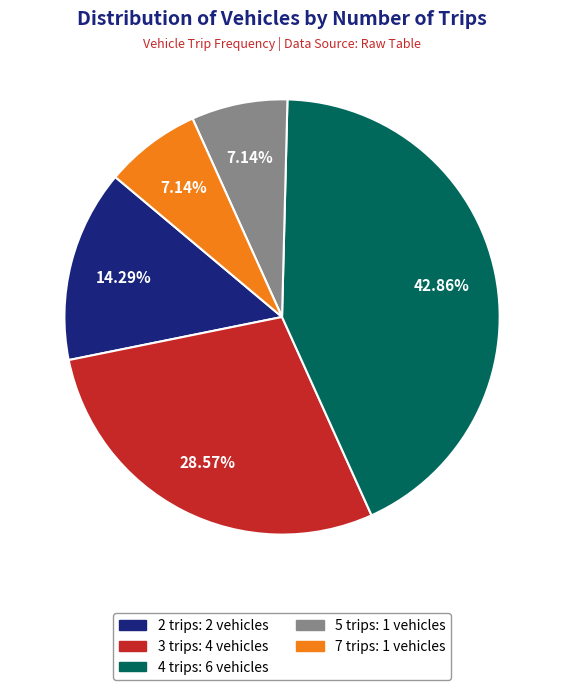

How many slices are in this pie chart?

5